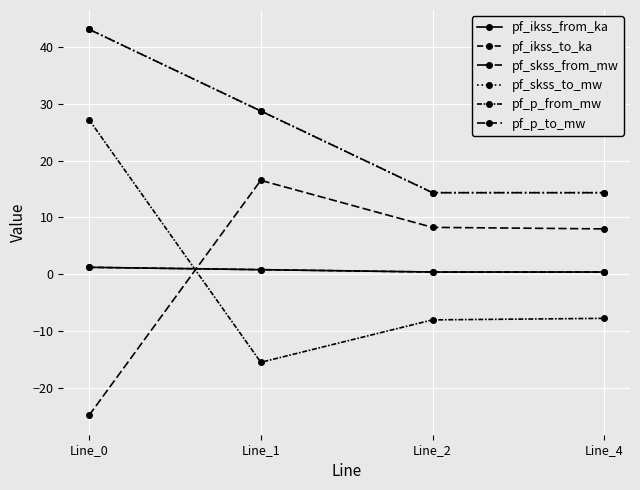

True or false: pf_ikss_from_ka and pf_ikss_to_ka intersect in this chart.

False